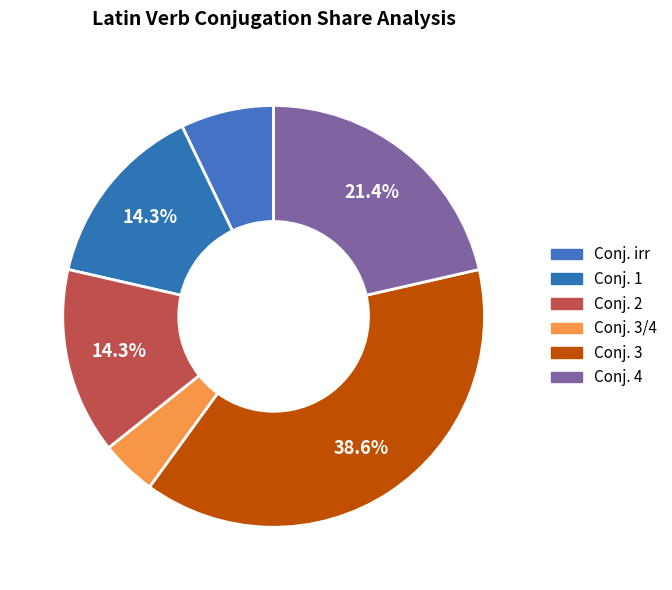

How many segments does this pie chart have?

6